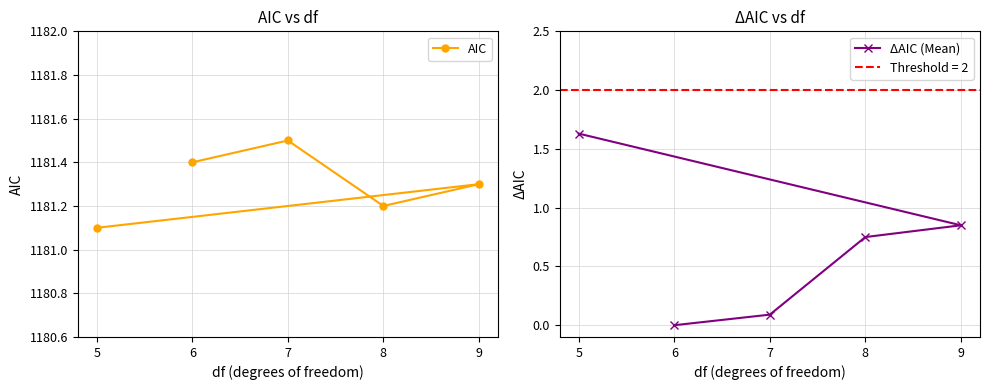

True or false: AIC and ΔAIC (Mean) cross at least once.

False